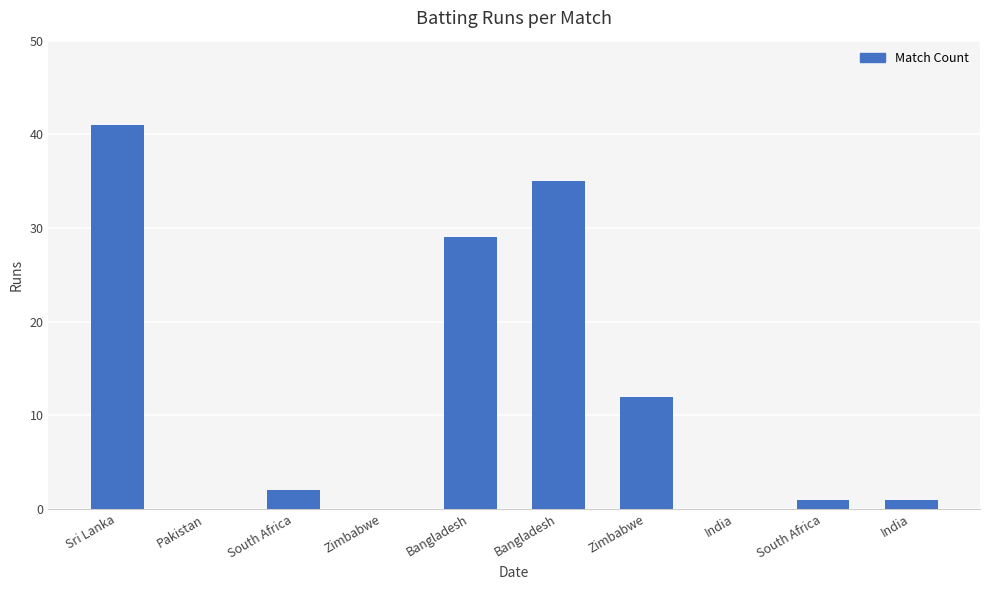

Count the number of categories in the chart.

10